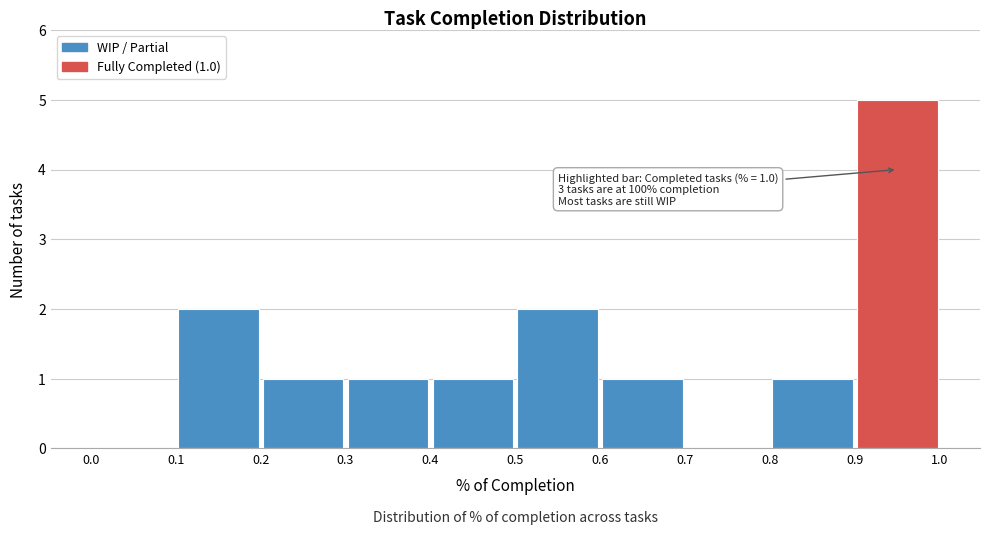

Over which range of the x-axis is the bar tallest?

0.9 to 1.0